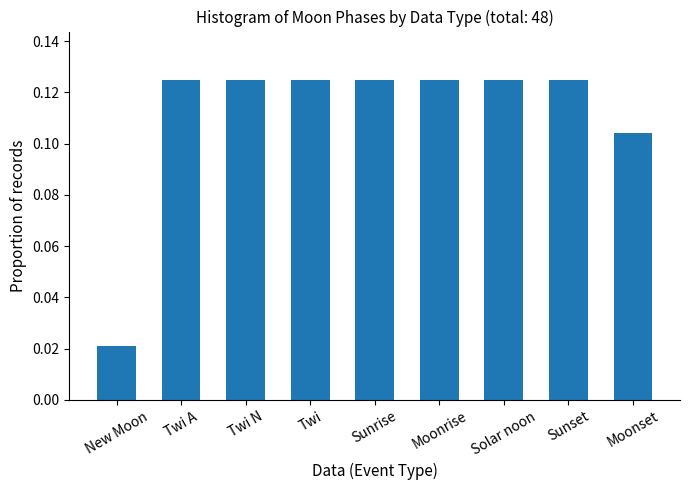

The chart shows a value of 0.2 at Moonrise. True or false?

False